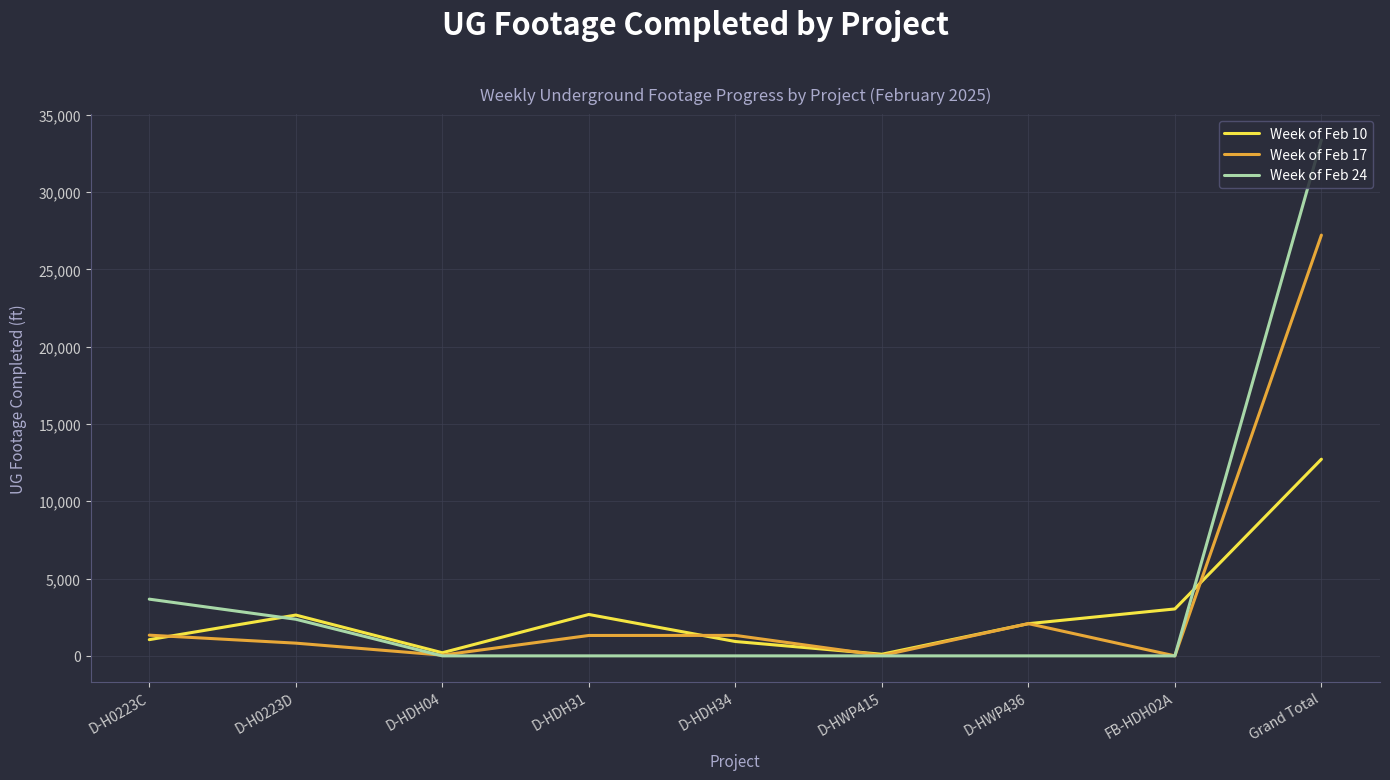

What is the maximum value shown in the chart?

33368